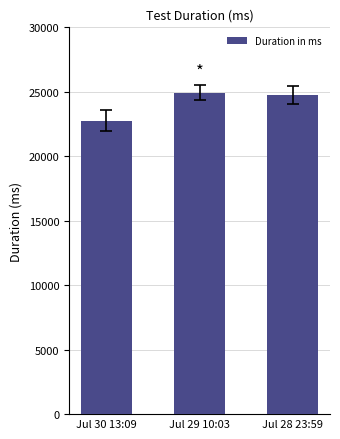

Which category has the lowest value across all series?

Jul 30 13:09